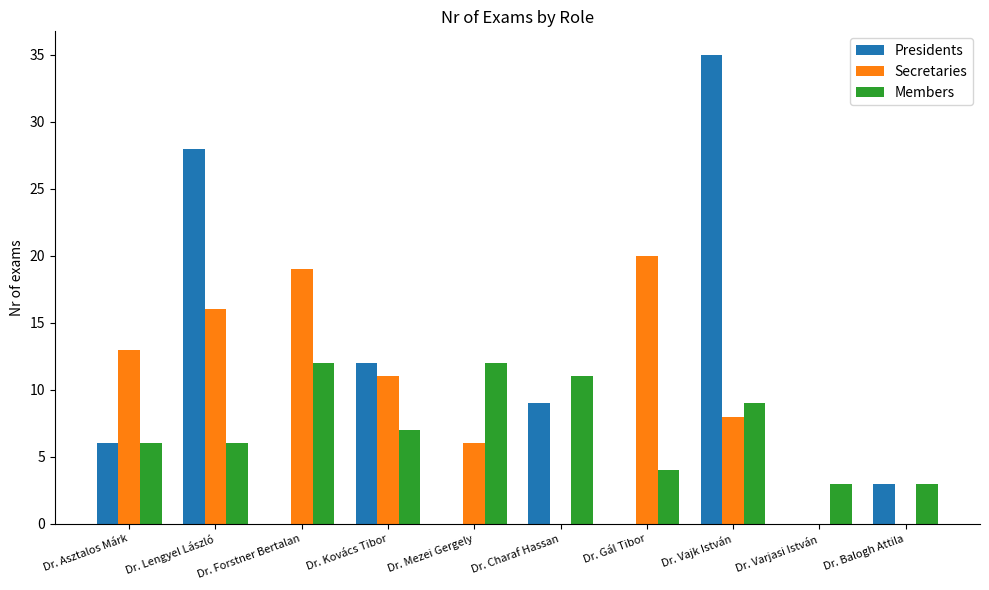

What is the greatest value displayed?

35